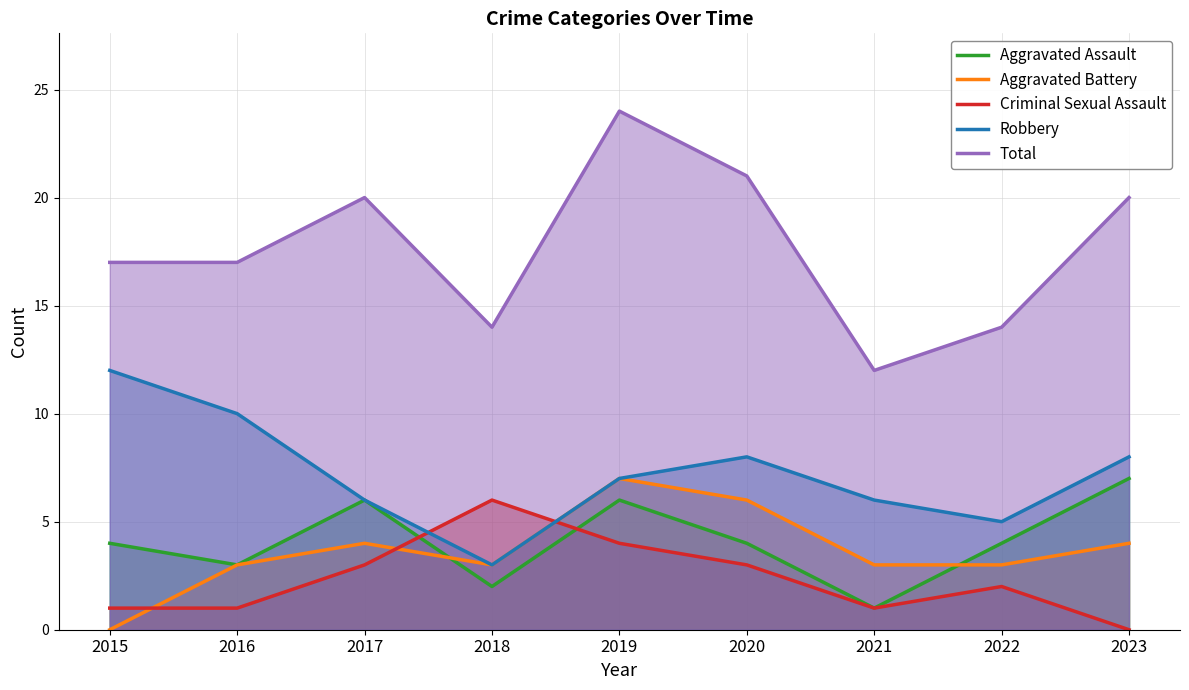

At which category is the sum across all series the highest?

2019